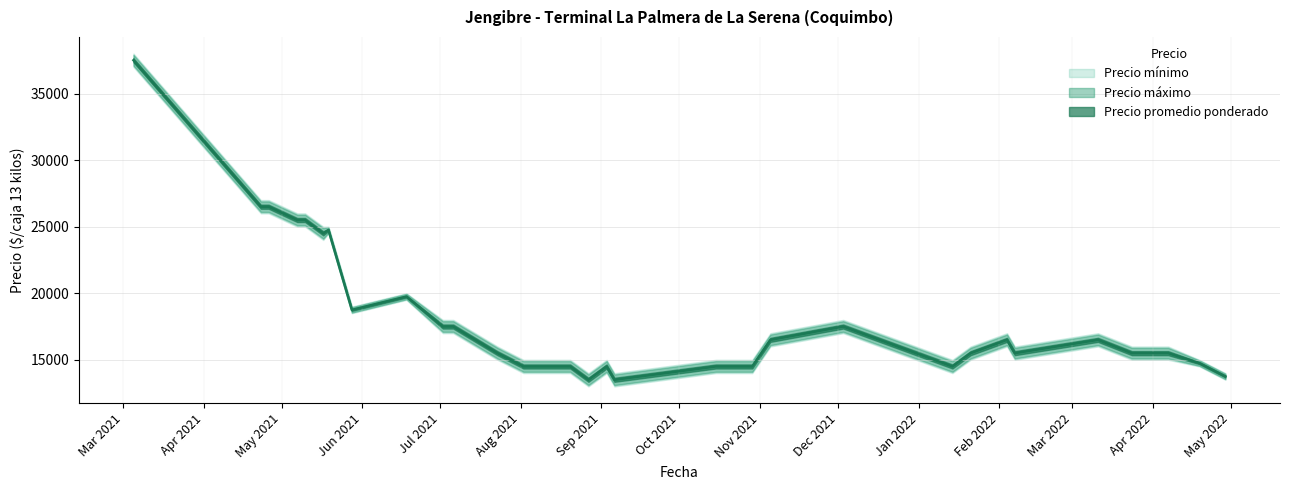

The value of Precio máximo at 2021-04-26 is 27000. True or false?

True